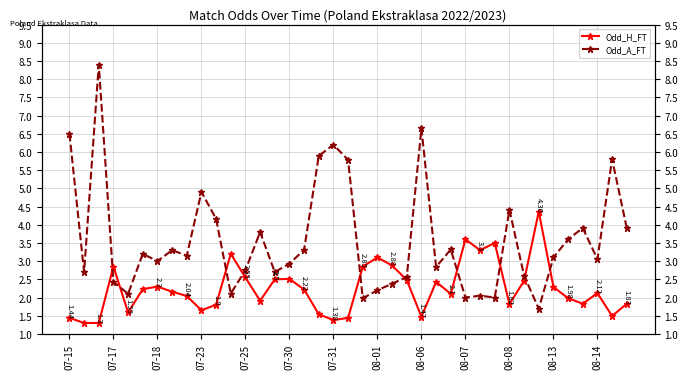

List the series in order of their peak value, highest first.

Odd_A_FT, Odd_H_FT